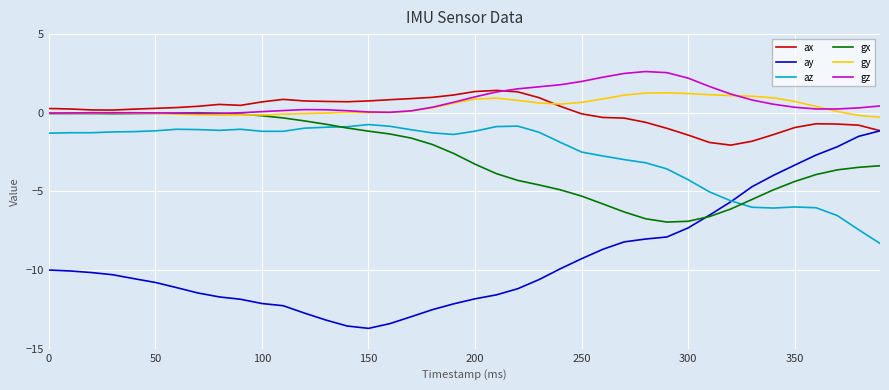

What is the maximum value shown in the chart?

2.6